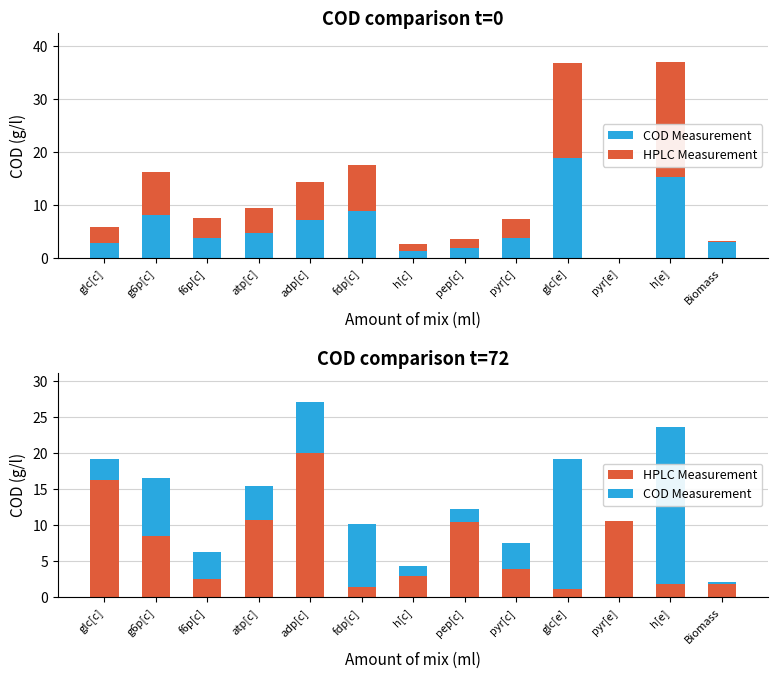

How many distinct data groups are displayed?

2